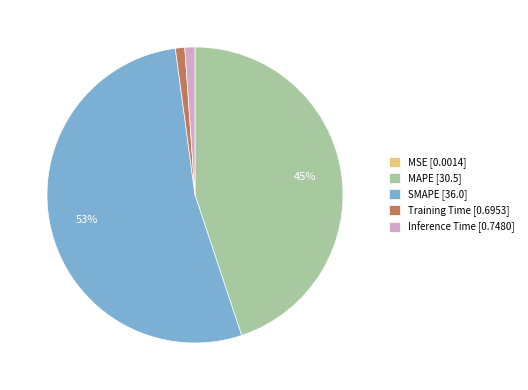

Is the sum of Training Time [0.6953] and SMAPE [36.0] greater than half?

Yes